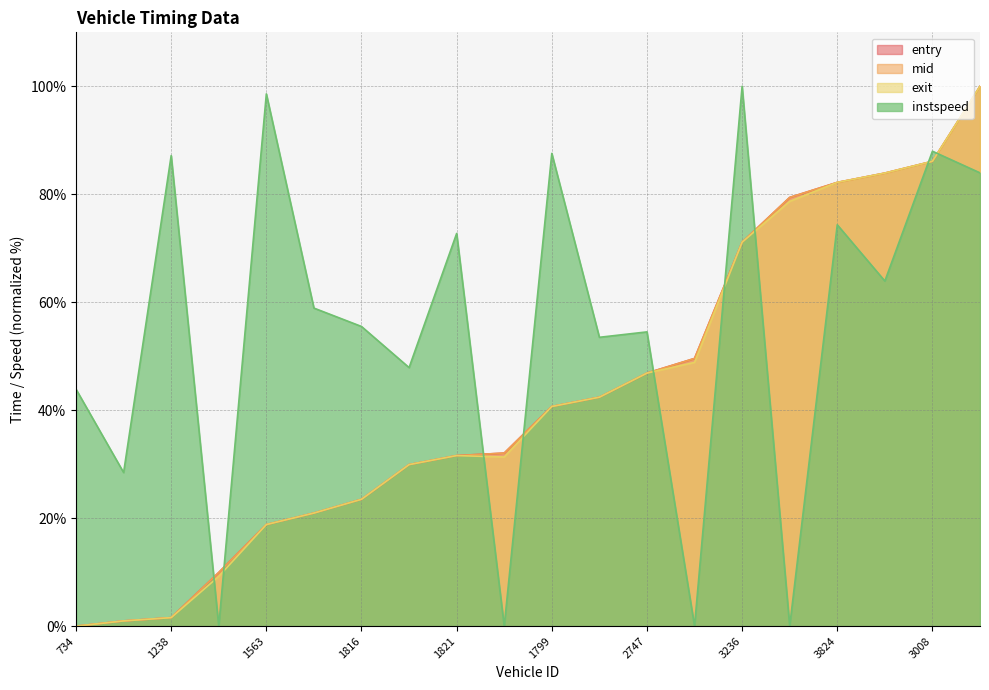

After their last crossing, which series has the higher values: instspeed or entry?

entry